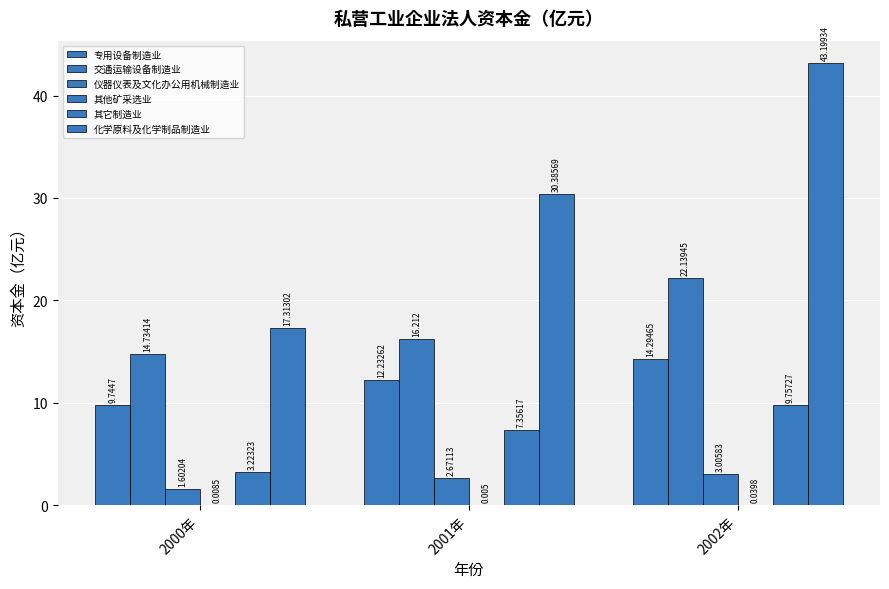

How many categories are shown in the chart?

3